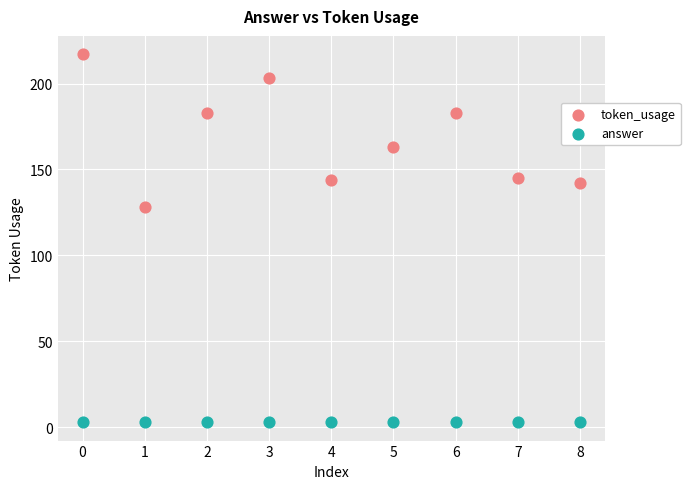

Which series contains the highest Y value?

token_usage